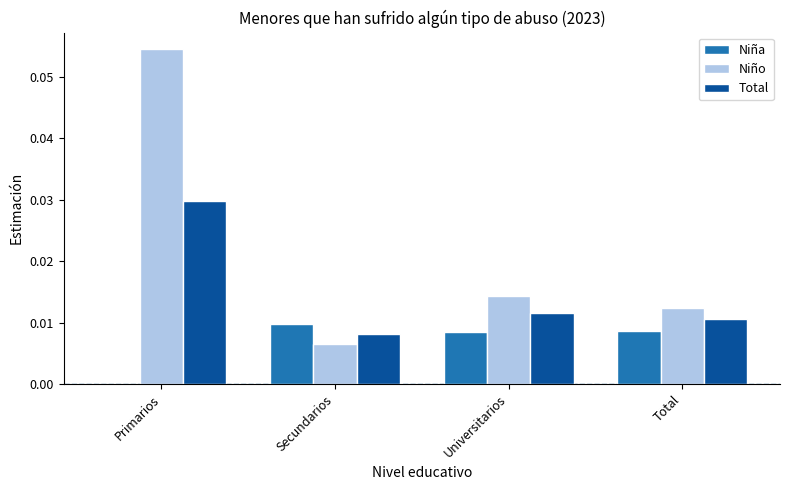

True or false: Niño has a value of 0.0 at Universitarios.

True